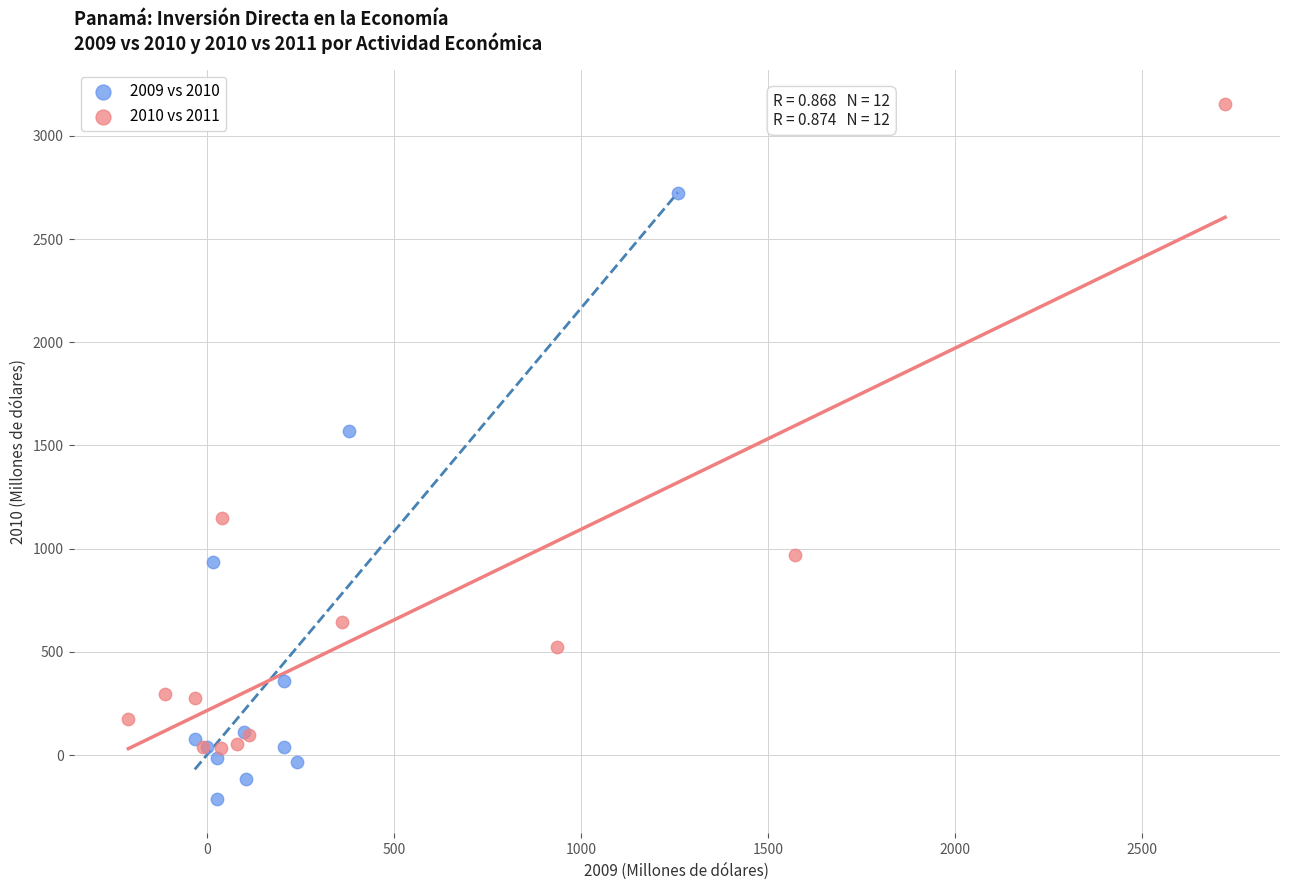

Which series reaches the minimum Y coordinate?

2009 vs 2010